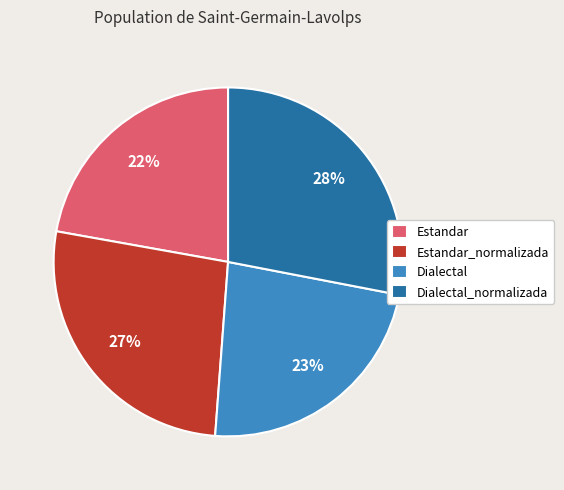

True or false: Dialectal_normalizada accounts for 28% of the total.

True